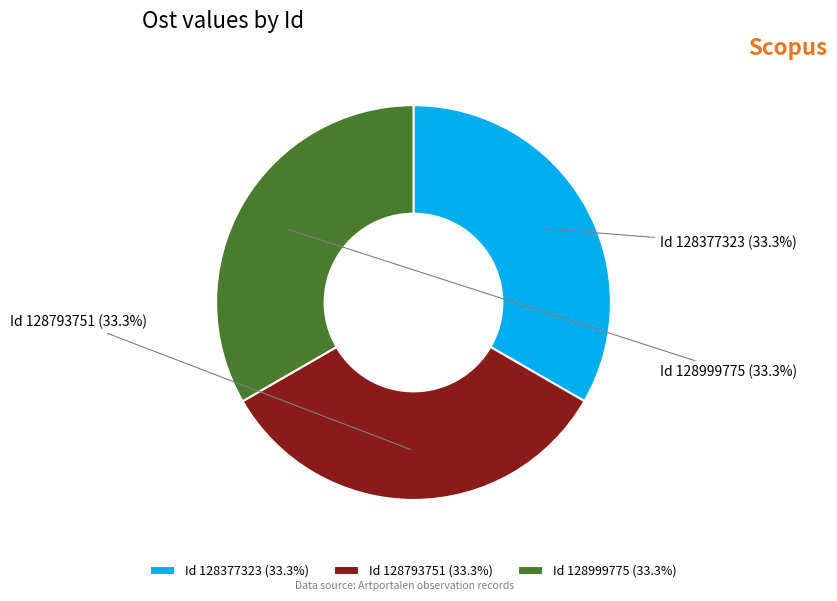

Count the number of slices in the pie.

3